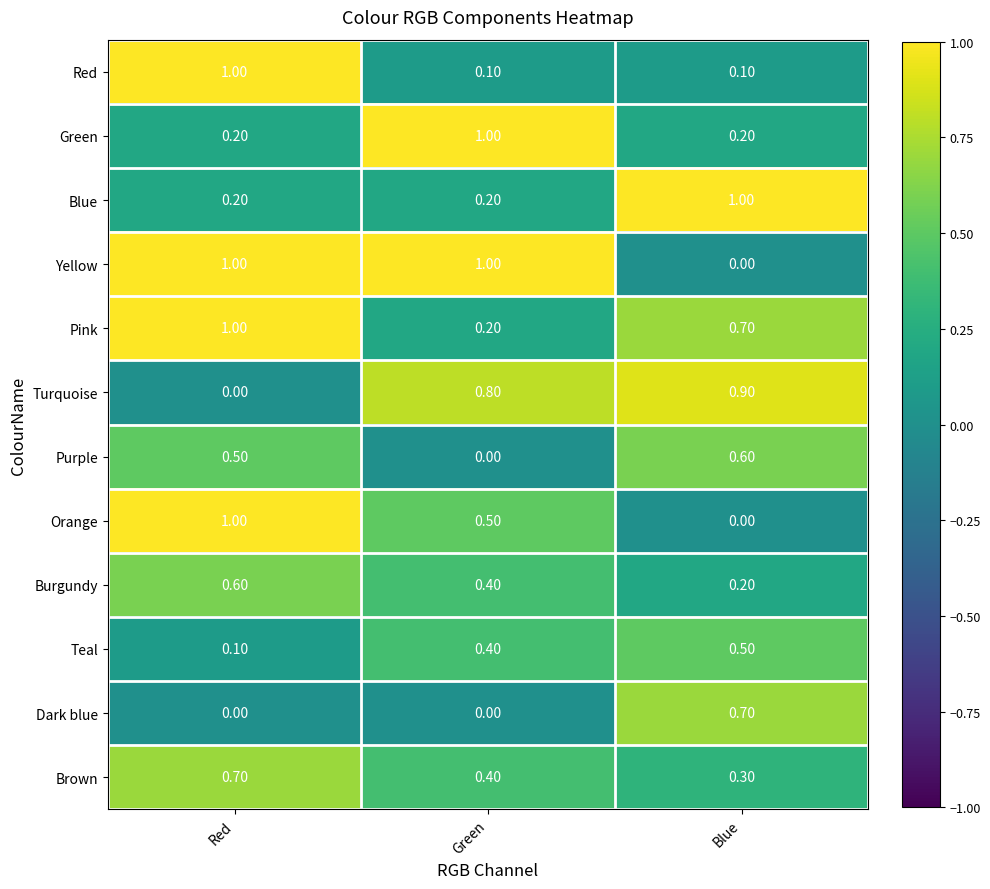

At which label is Pink closest to 0?

Green